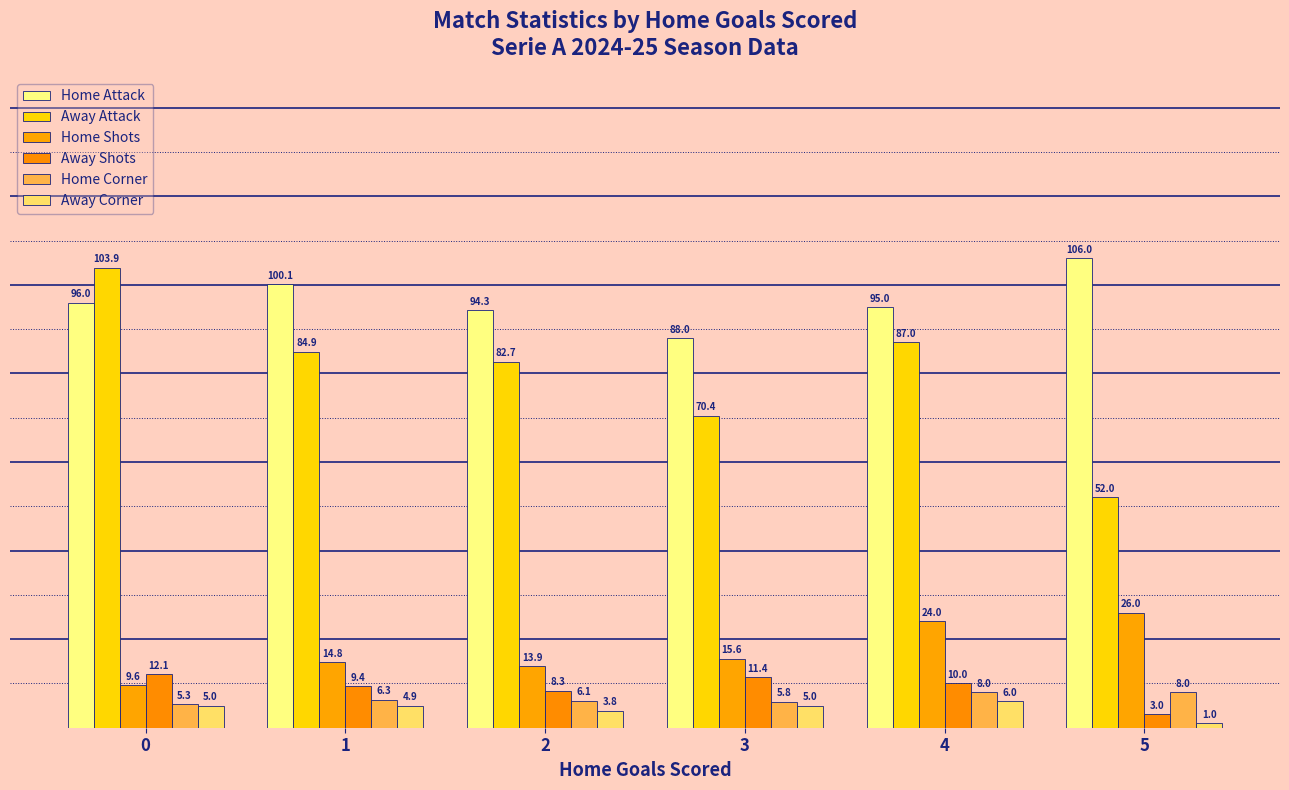

What is the average value of the Home Shots series?

17.3